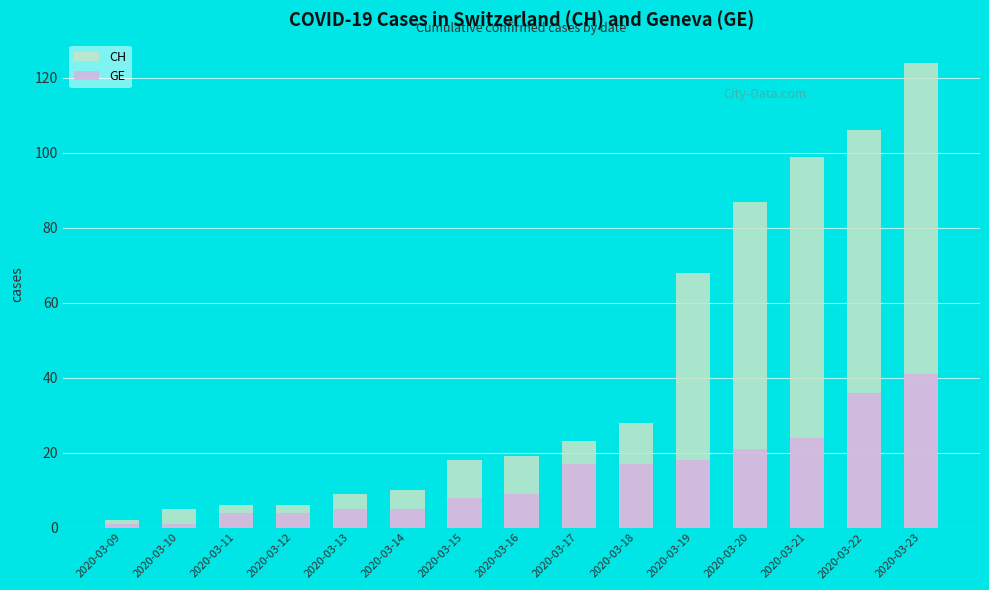

What is the spread (max minus min) of values at 2020-03-10?

4